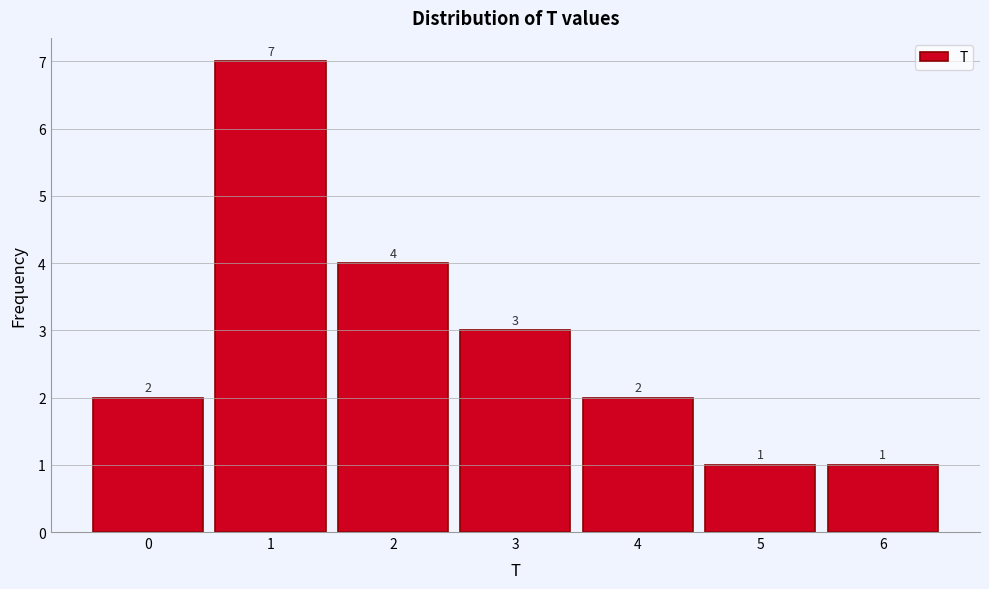

Which range on the x-axis has the tallest bar?

0.5 to 1.5